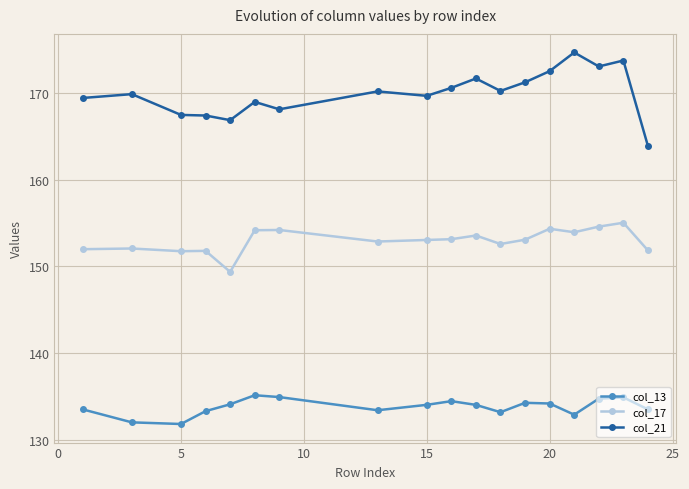

What is the maximum value shown in the chart?

174.7